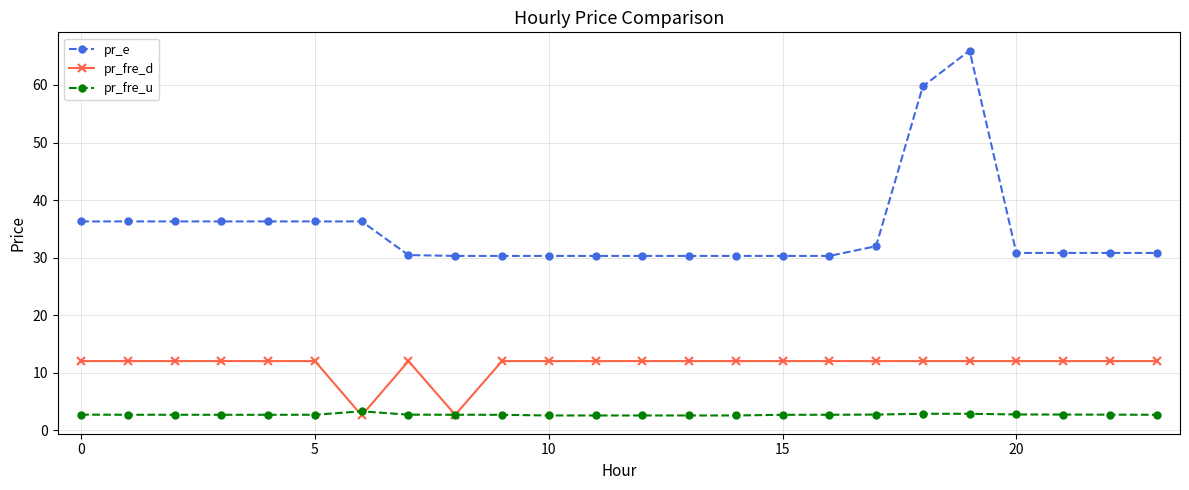

What is the smallest value displayed?

2.5